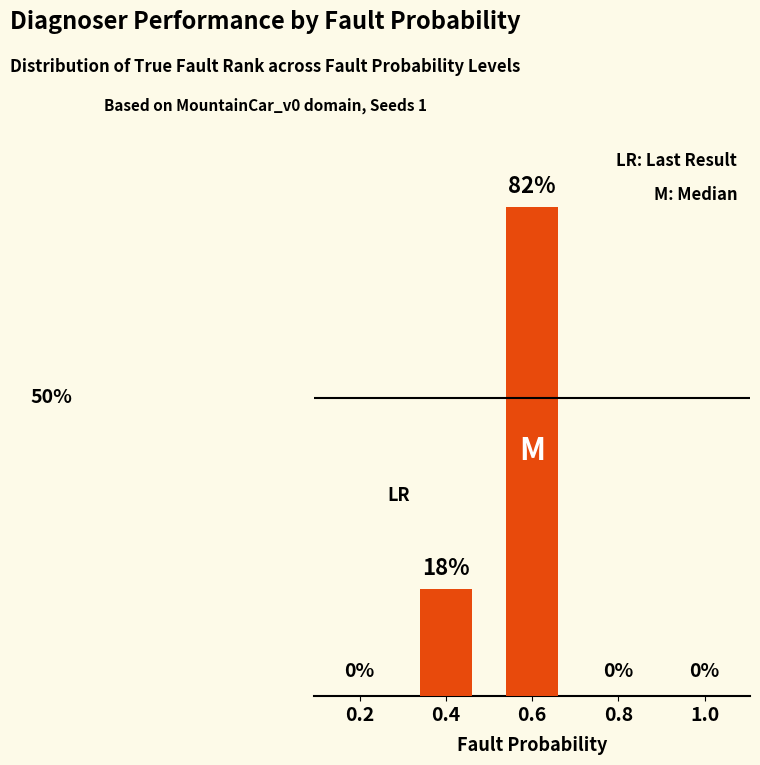

What position from the left is 0.2?

1